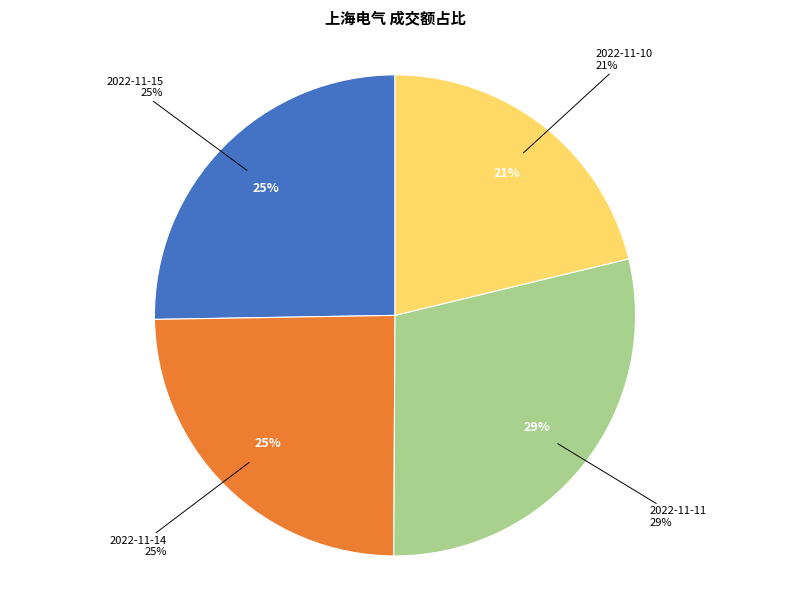

How many segments does this pie chart have?

4